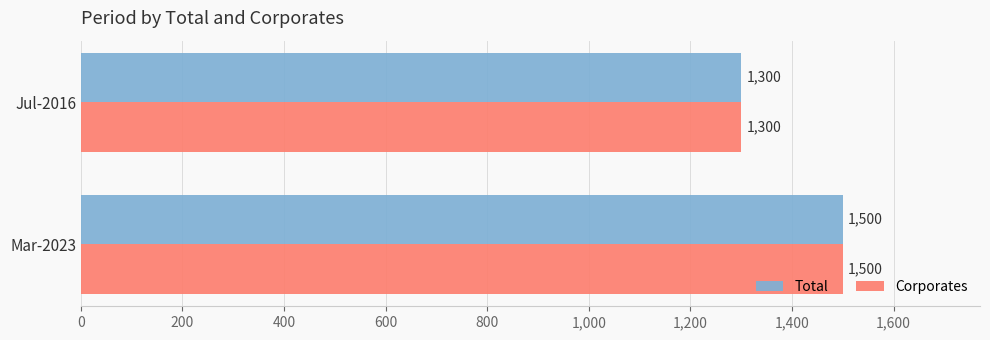

What is the maximum value shown in the chart?

1500.0